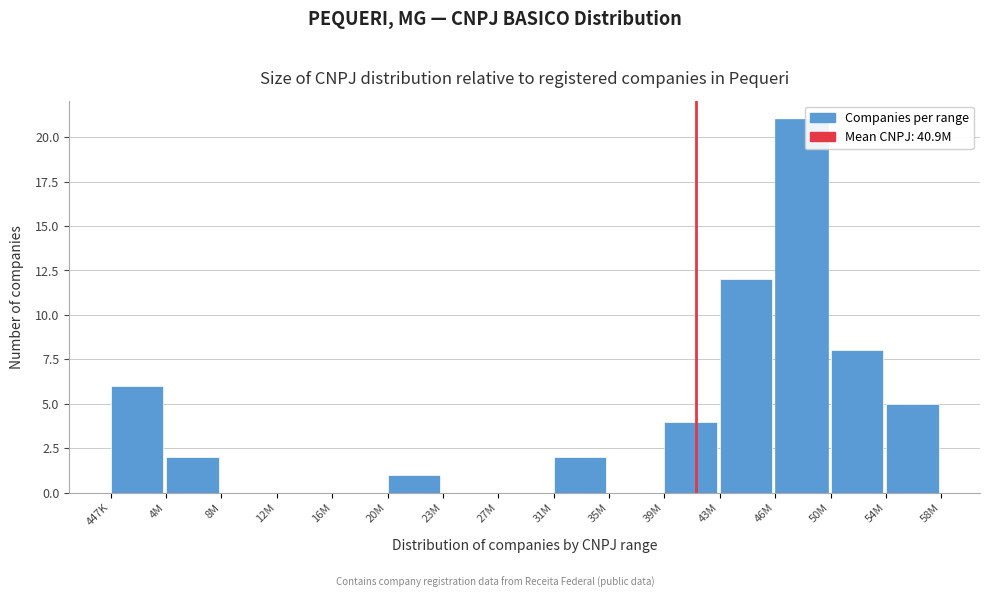

Reading right to left, list all the values displayed in this chart.

54M=5	50M=8	46M=21	43M=12	39M=4	35M=0	31M=2	27M=0	23M=0	20M=1	16M=0	12M=0	8M=0	4M=2	447K=6